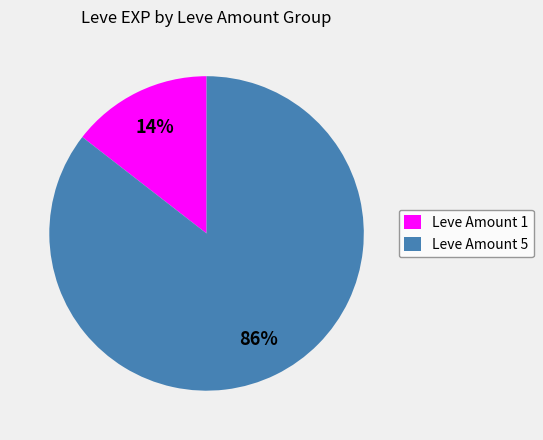

Which category has the smallest portion of the pie?

Leve Amount 1